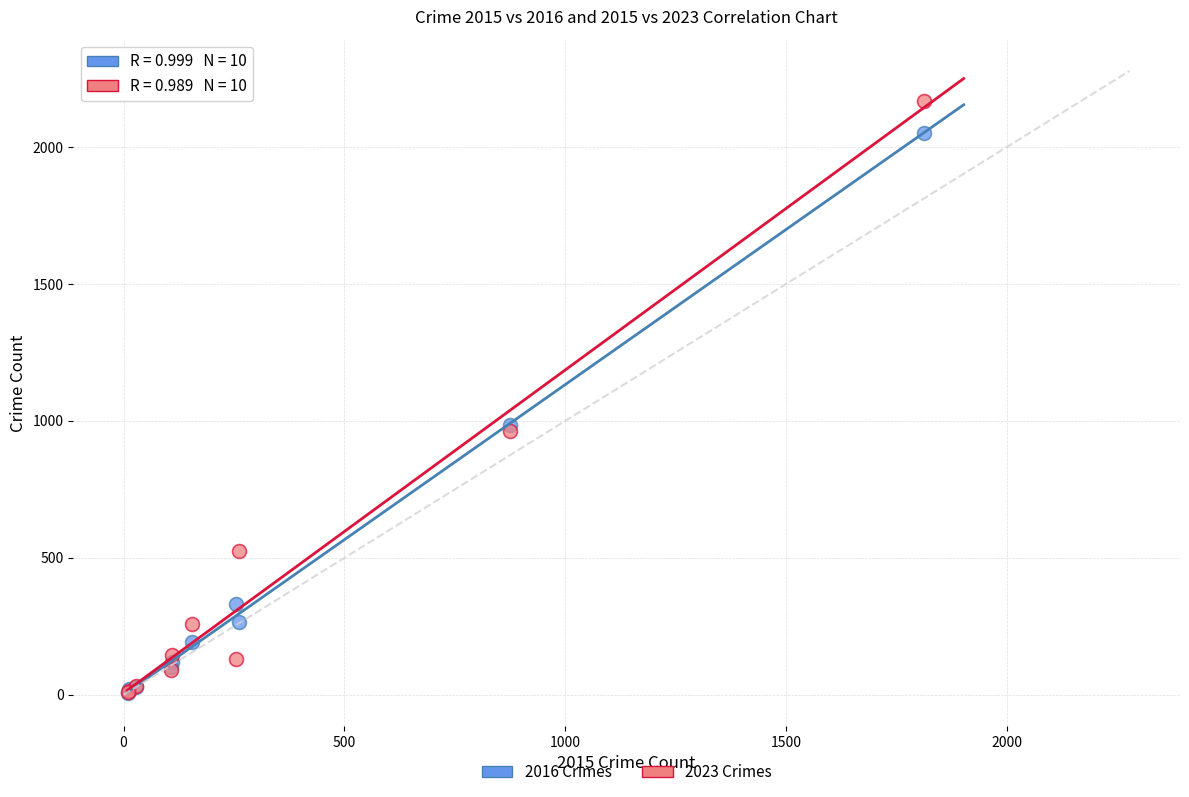

What are all the series names shown in the legend?

2016 Crimes, 2023 Crimes